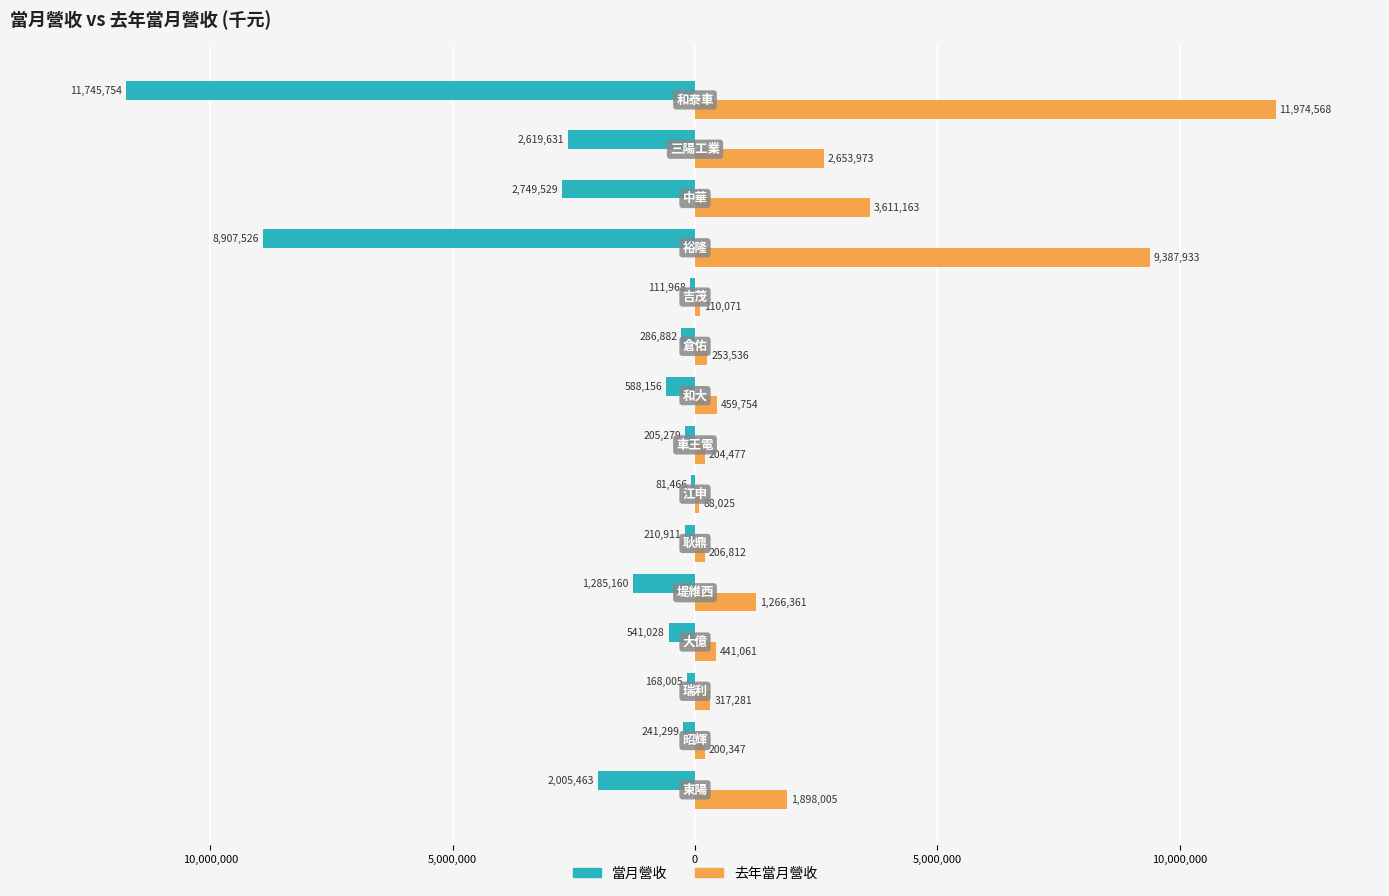

What are all the series names shown in the legend?

當月營收, 去年當月營收